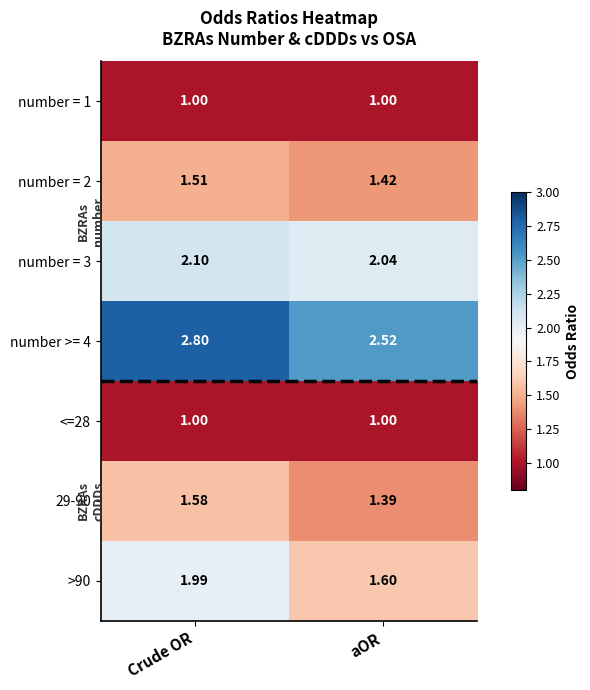

At which label is 29-90 closest to 1?

aOR